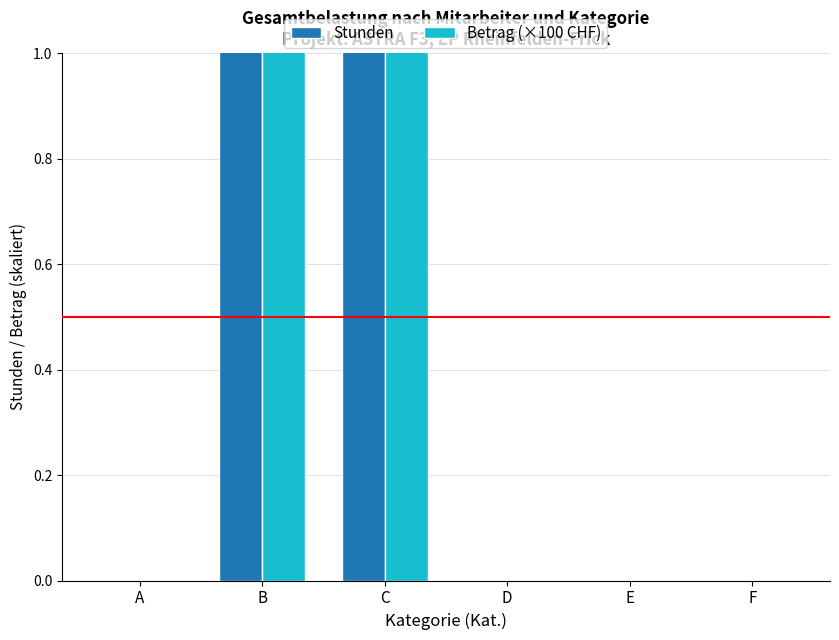

What are all the series names shown in the legend?

Stunden, Betrag (×100 CHF)